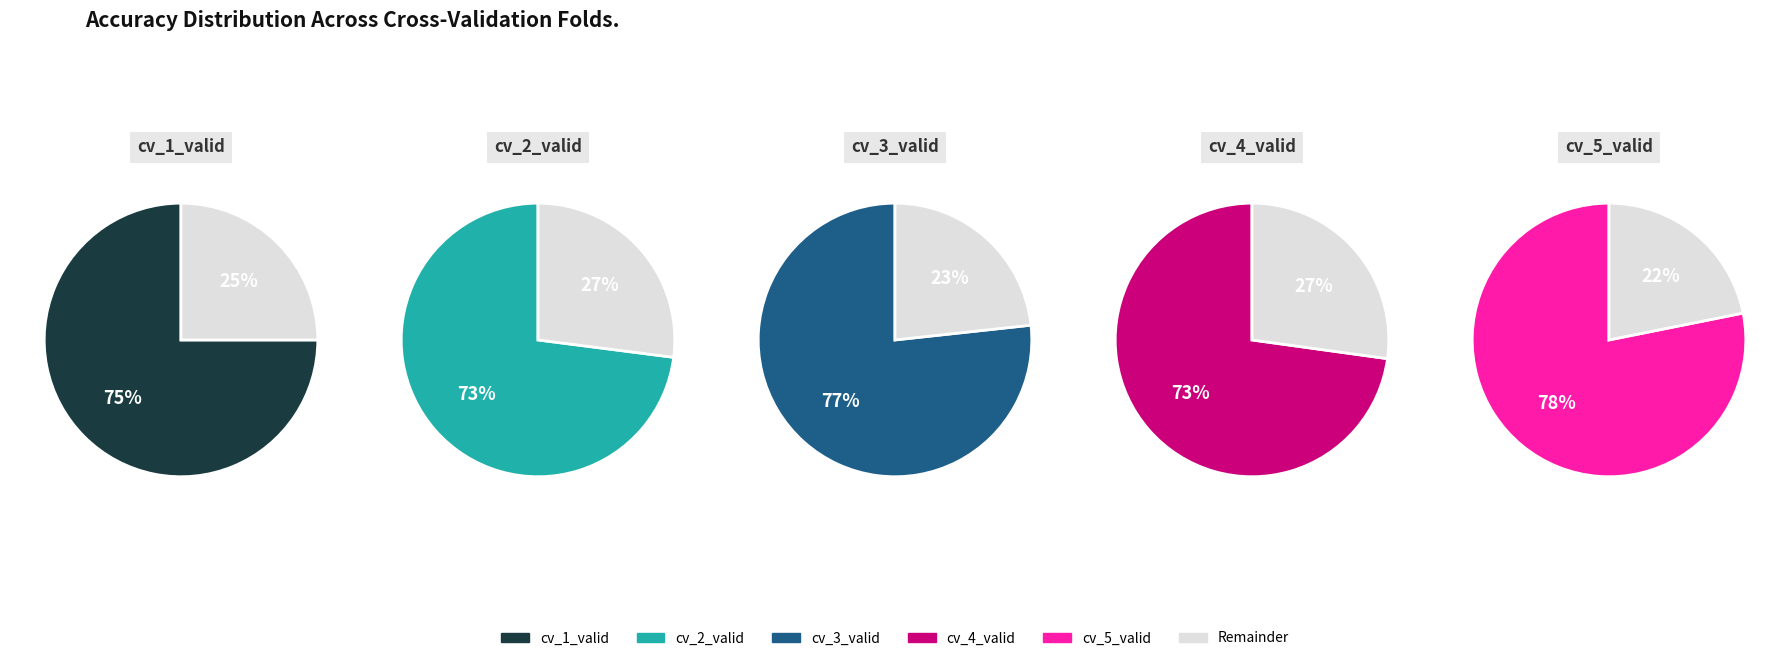

What is the largest slice in the pie chart?

cv_5_valid